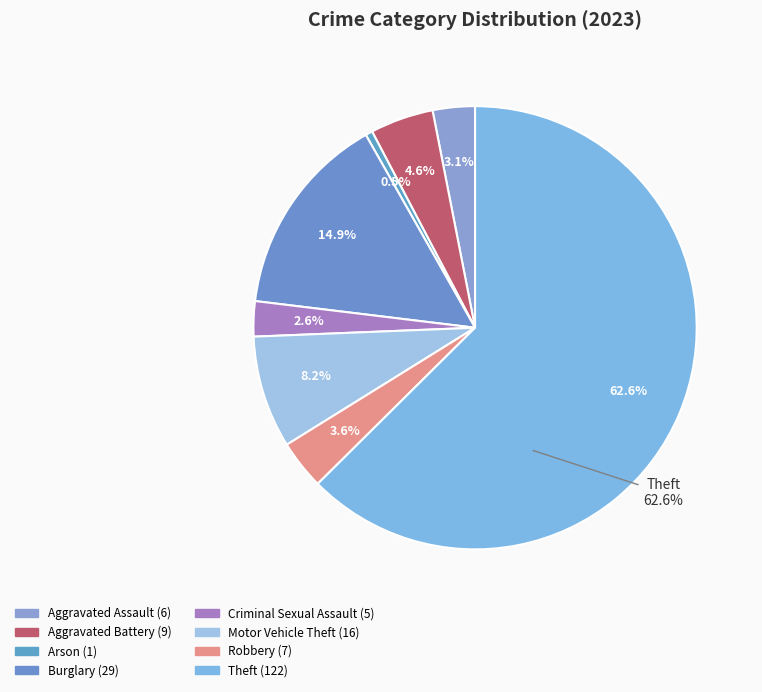

Is there a majority slice in this chart?

No